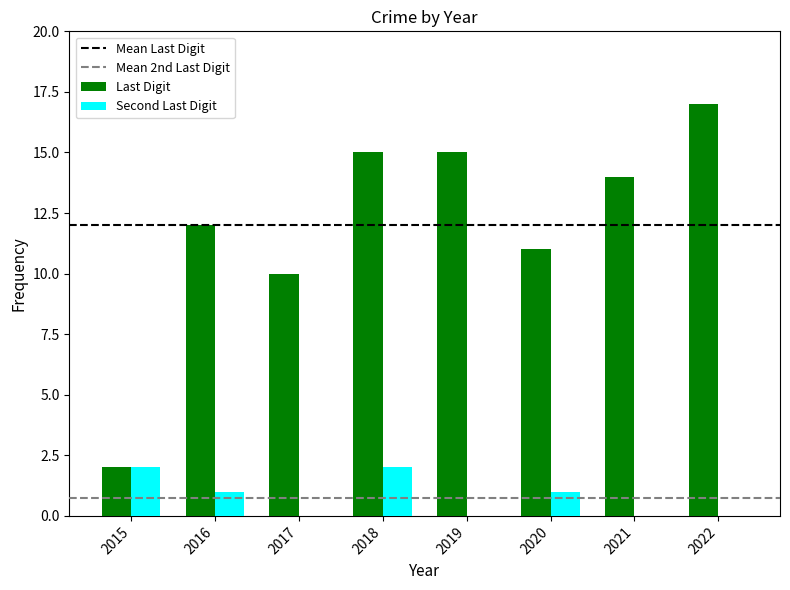

At which label does Last Digit first exceed 14?

2018